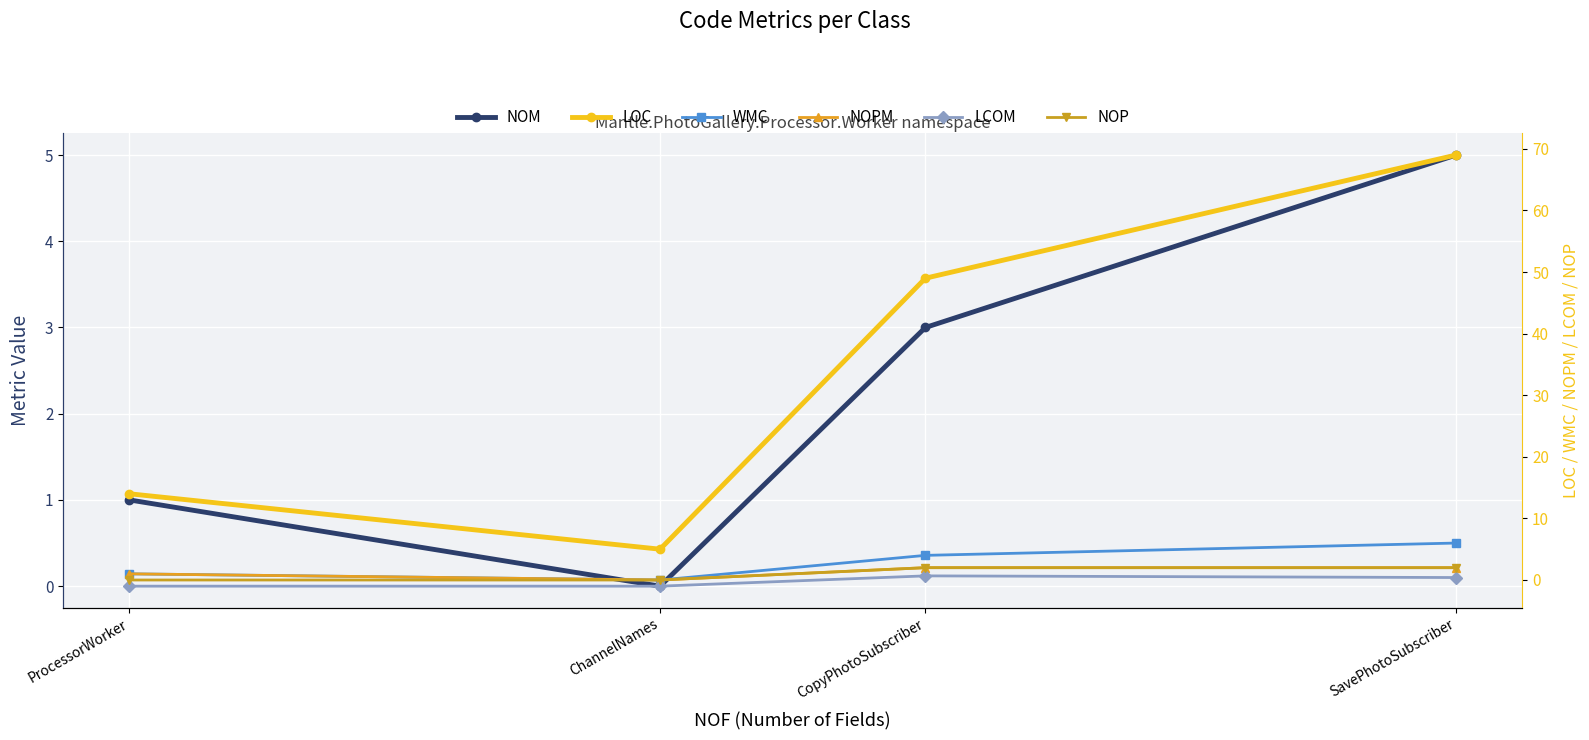

True or false: NOP and LOC cross at least once.

False